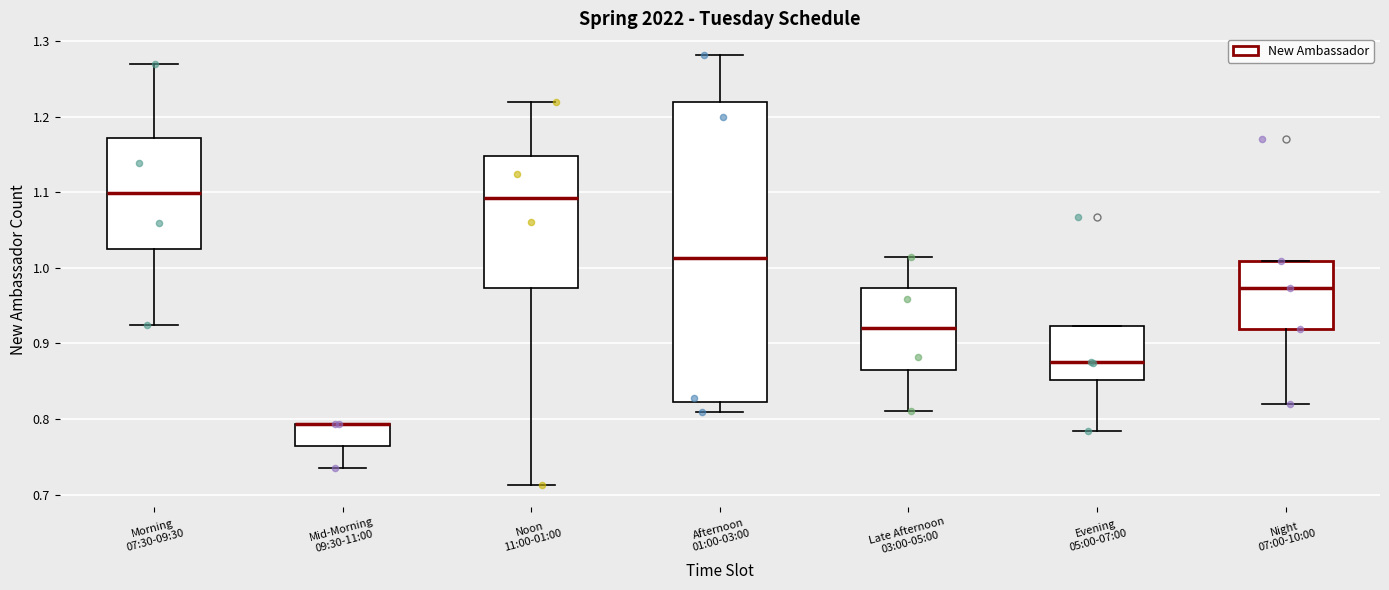

Reading left to right, transcribe this box plot: for each box, give where its median line is, the range the box spans, and where its two whiskers end, as read against the y-axis. The values are not printed on the chart, so give them approximately, as read against the axis.

Morning 07:30-09:30: median 1.10, box 1.03 to 1.17, whiskers 0.92 to 1.27
Mid-Morning 09:30-11:00: median 0.79 (drawn on the box's upper edge), box 0.76 to 0.79, whiskers 0.73 to 0.79
Noon 11:00-01:00: median 1.09, box 0.97 to 1.15, whiskers 0.71 to 1.22
Afternoon 01:00-03:00: median 1.01, box 0.82 to 1.22, whiskers 0.81 to 1.28
Late Afternoon 03:00-05:00: median 0.92, box 0.86 to 0.97, whiskers 0.81 to 1.01
Evening 05:00-07:00: median 0.88, box 0.85 to 0.92, whiskers 0.78 to 0.92
Night 07:00-10:00: median 0.97, box 0.92 to 1.01, whiskers 0.82 to 1.01